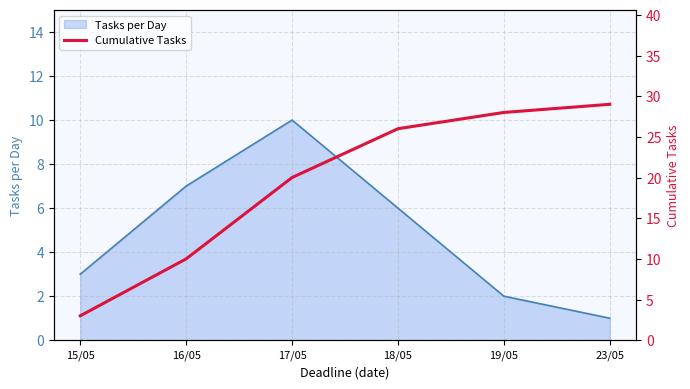

The value of Tasks per Day at 23/05 is 1. True or false?

True